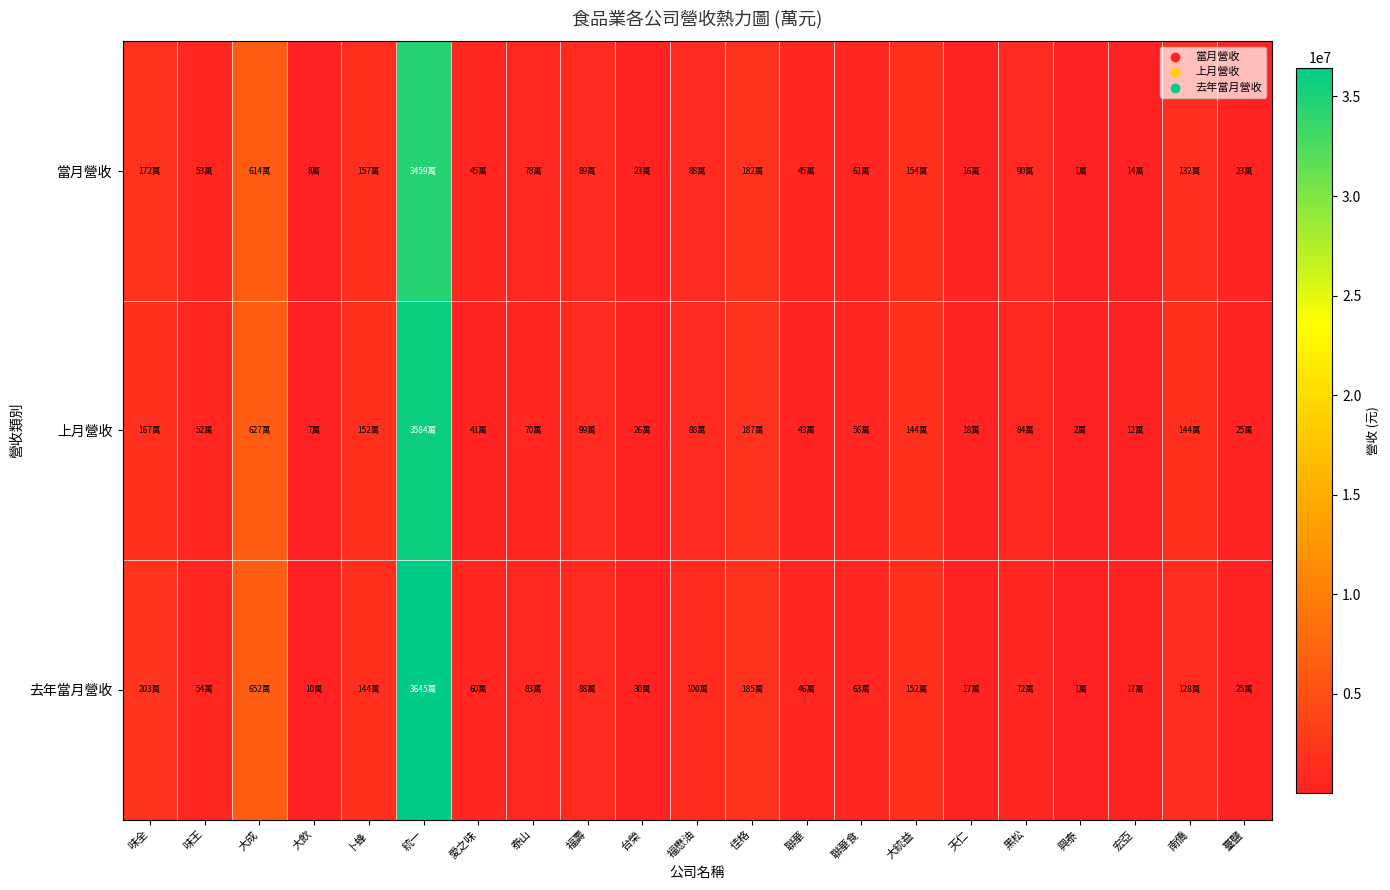

Rank the series at 統一 from lowest to highest value.

當月營收, 上月營收, 去年當月營收